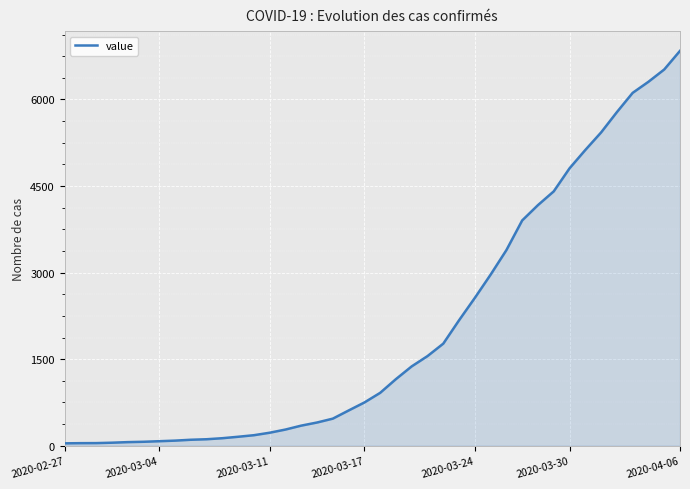

How many series are shown in this chart?

1